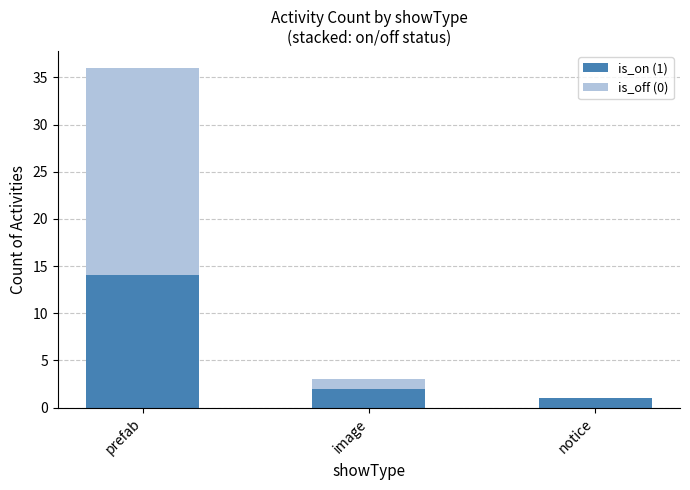

Is it true that is_on (1) equals 14 at prefab?

True